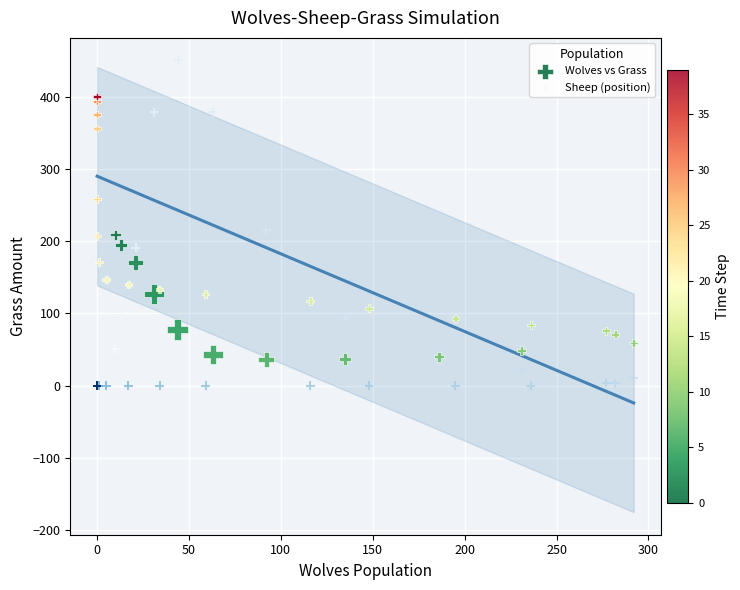

Which series reaches the minimum Y coordinate?

Sheep (position)